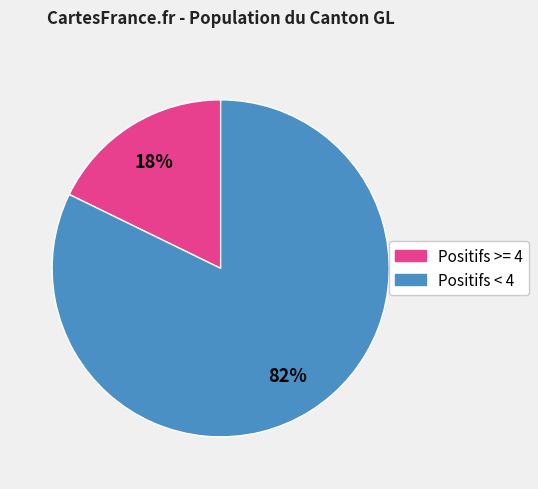

How many segments does this pie chart have?

2